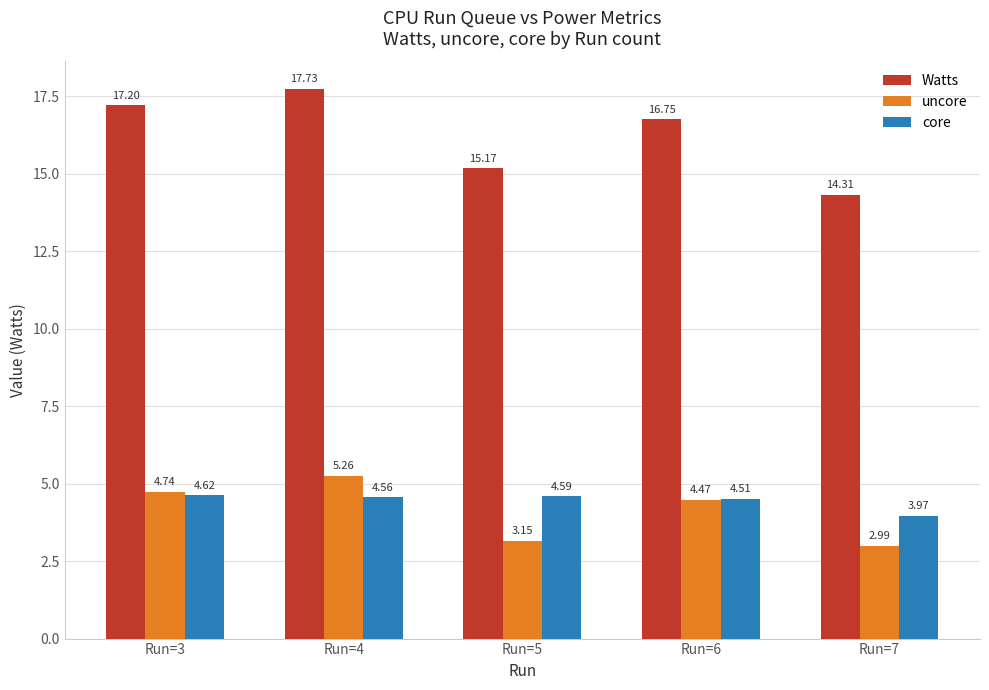

Which category has the highest value in the uncore series?

Run=4